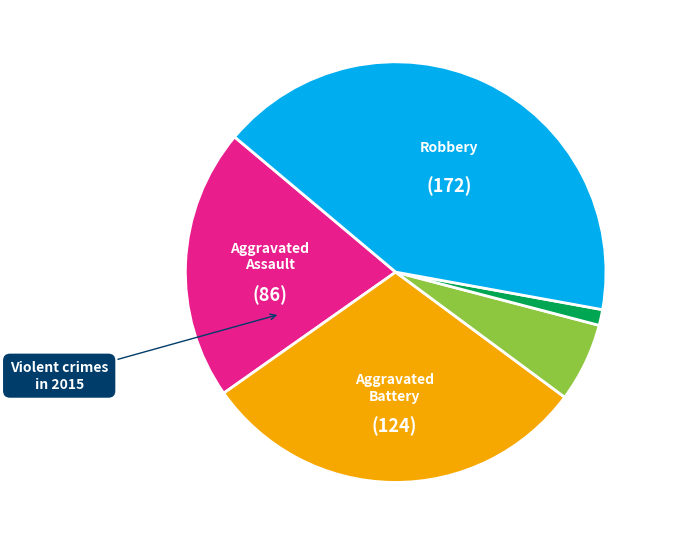

How many segments does this pie chart have?

5